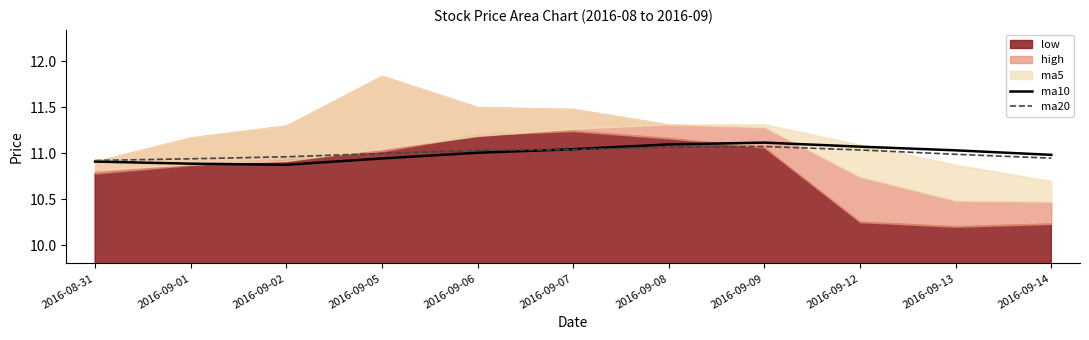

True or false: ma20 has a value of 16.9 at 2016-09-09.

False